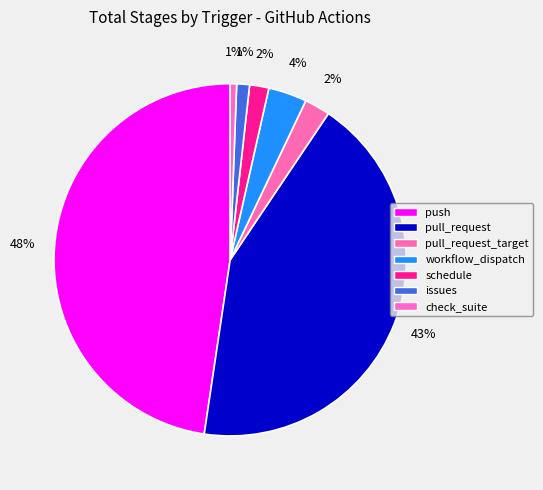

How many segments does this pie chart have?

7